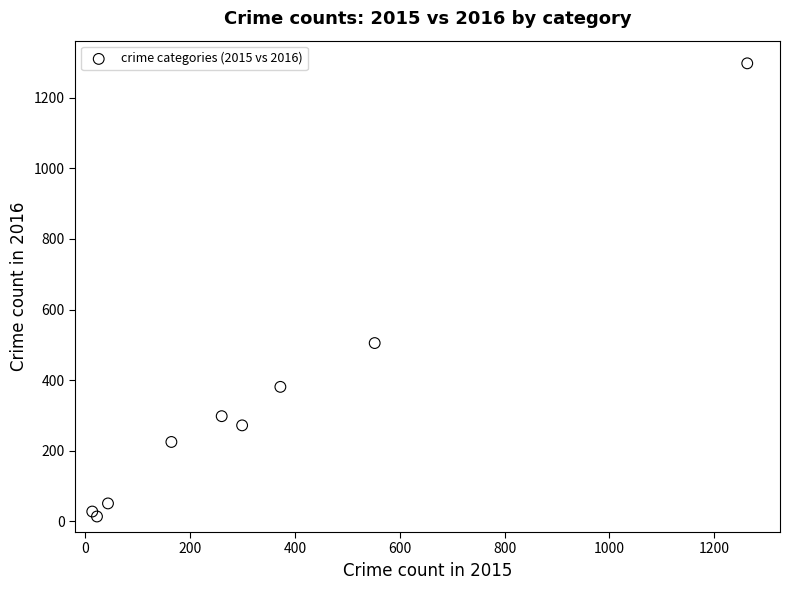

What is the average Y value?

341